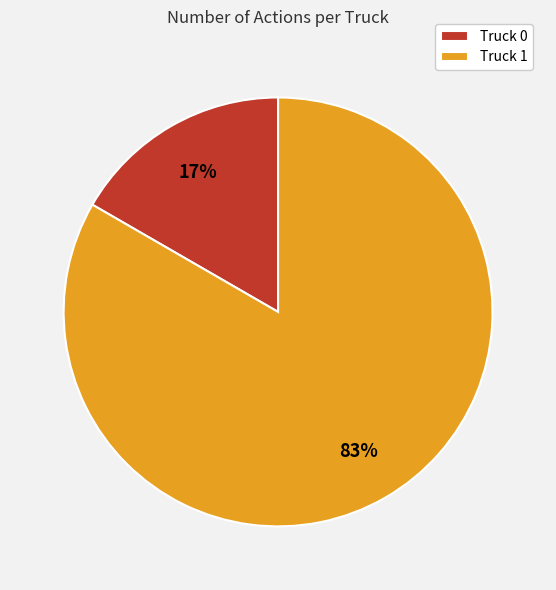

What is the largest slice in the pie chart?

Truck 1